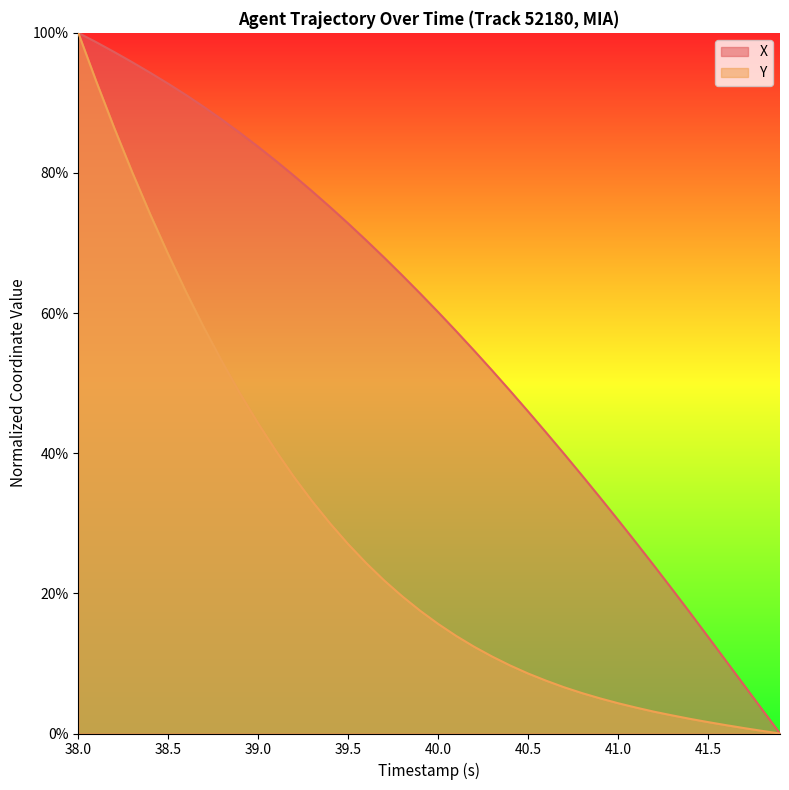

What is the average value of the X series?

0.6